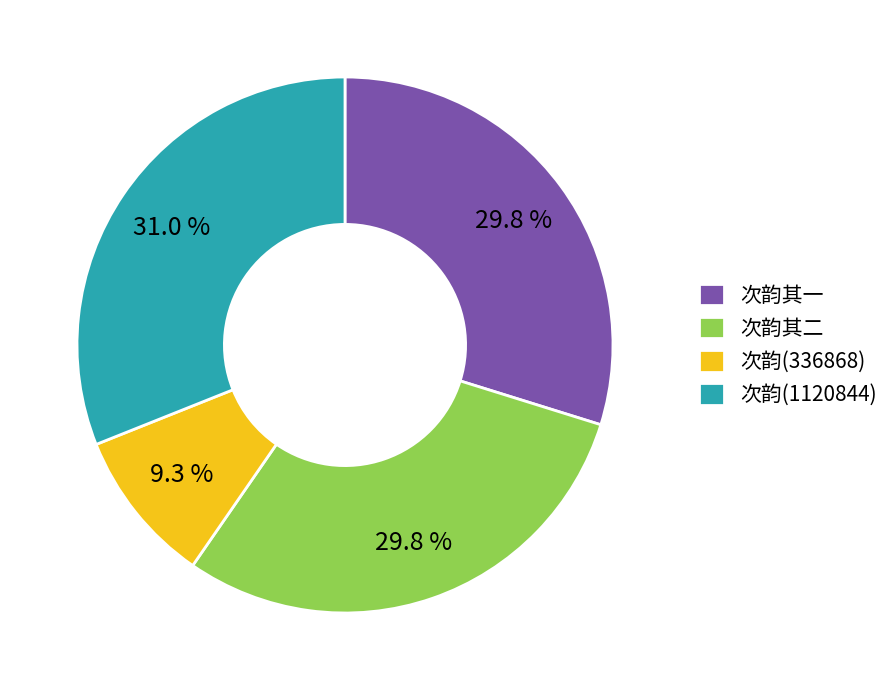

Does any single category account for the majority?

No